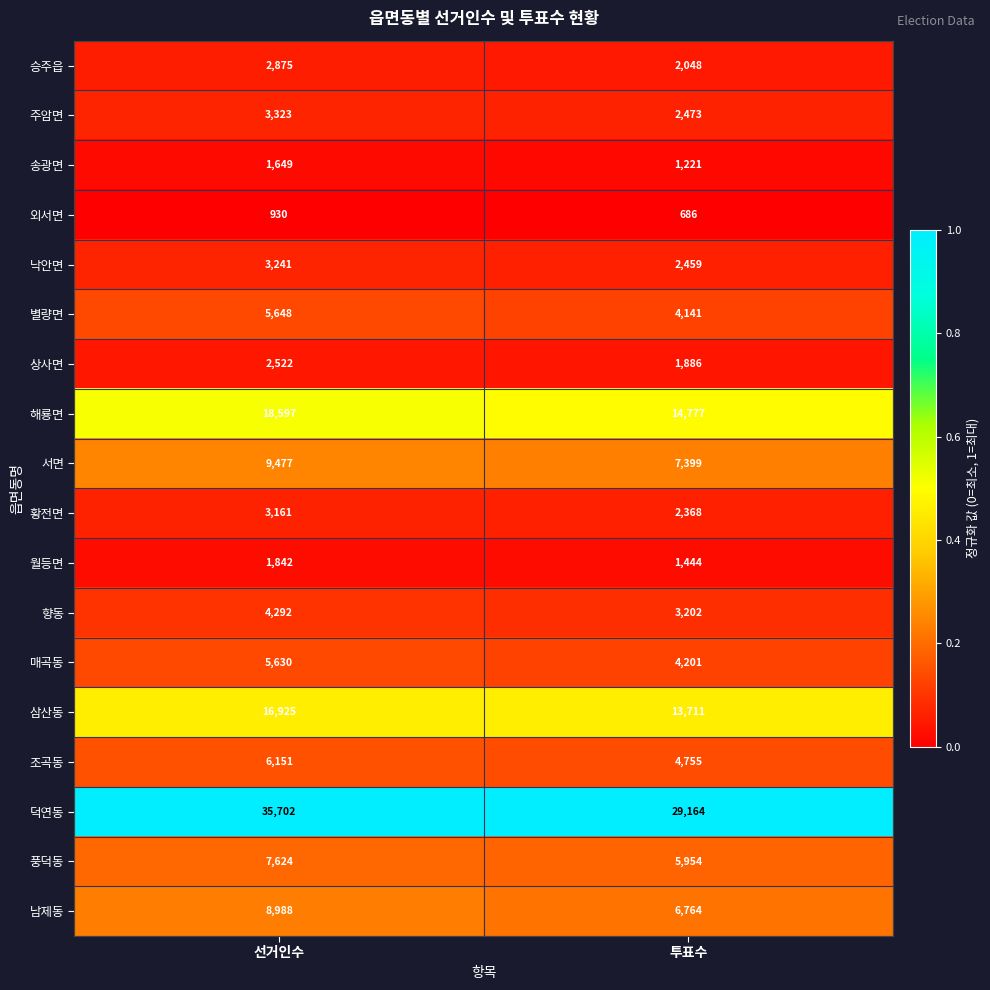

What is the spread (max minus min) of values at 선거인수?

34772